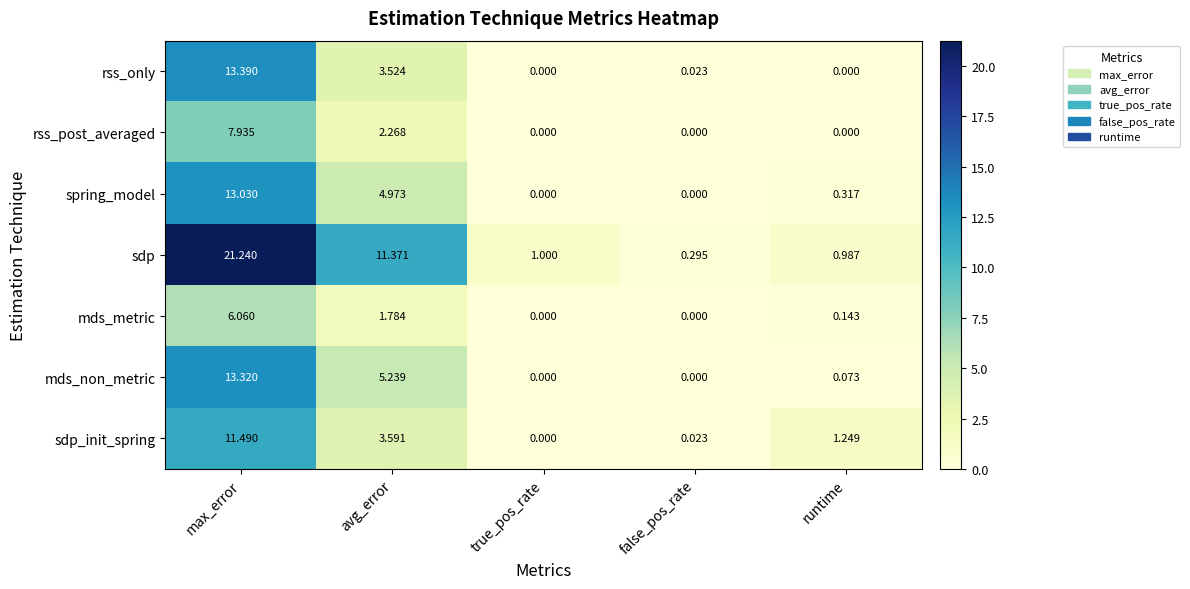

At avg_error, list the series in order from smallest to largest.

mds_metric, rss_post_averaged, rss_only, sdp_init_spring, spring_model, mds_non_metric, sdp